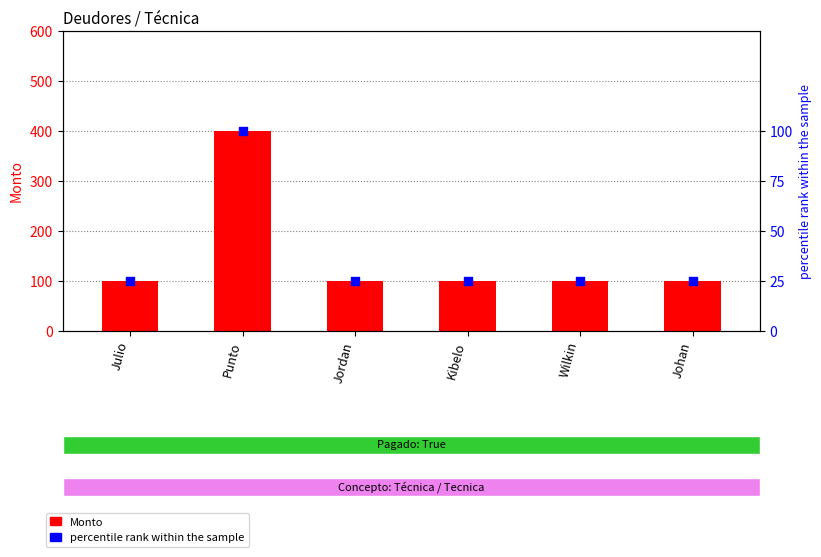

Is the value of Monto at Kibelo greater than the value of percentile rank within the sample at Julio?

Yes